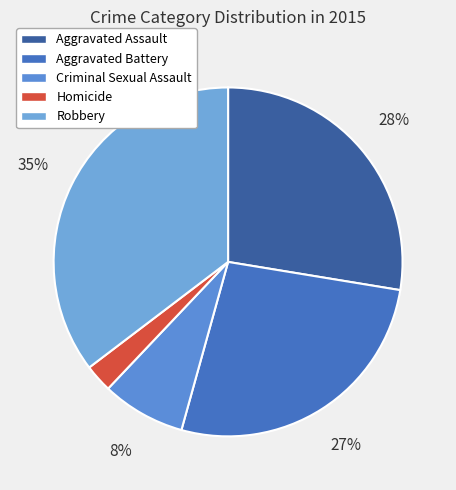

What percentage is the Aggravated Assault slice, to the nearest percent?

28%